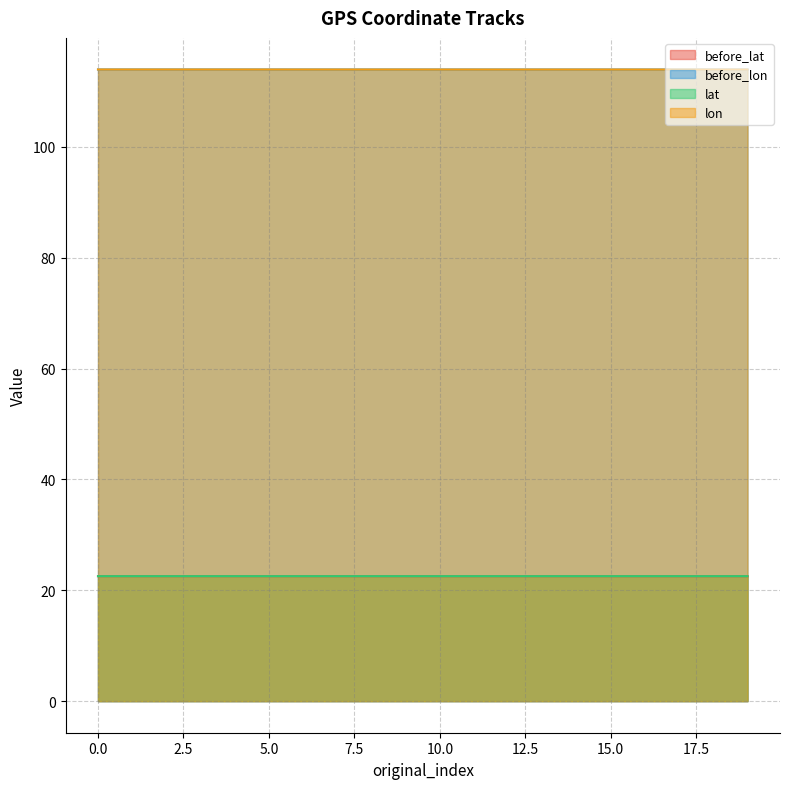

How many lon values are between 113 and 114?

20